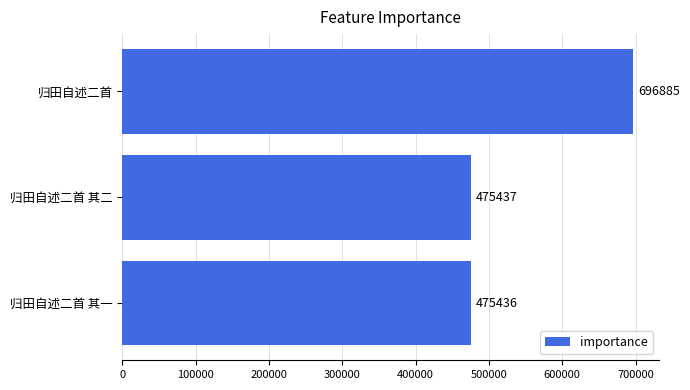

Reading top to bottom, list all the values displayed in this chart.

696885	475437	475436